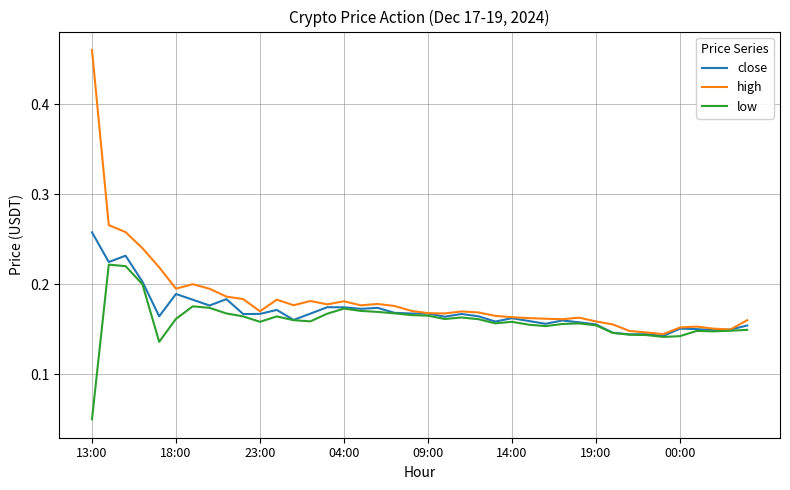

List the series in order of their peak value, lowest first.

low, close, high